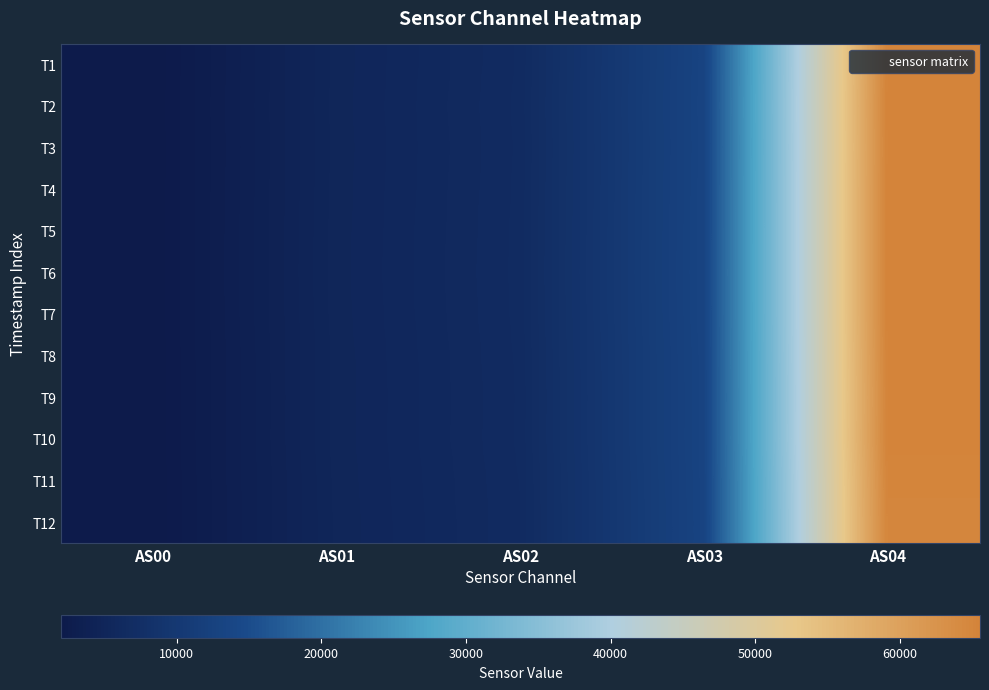

At which category is the sum across all series the highest?

AS04